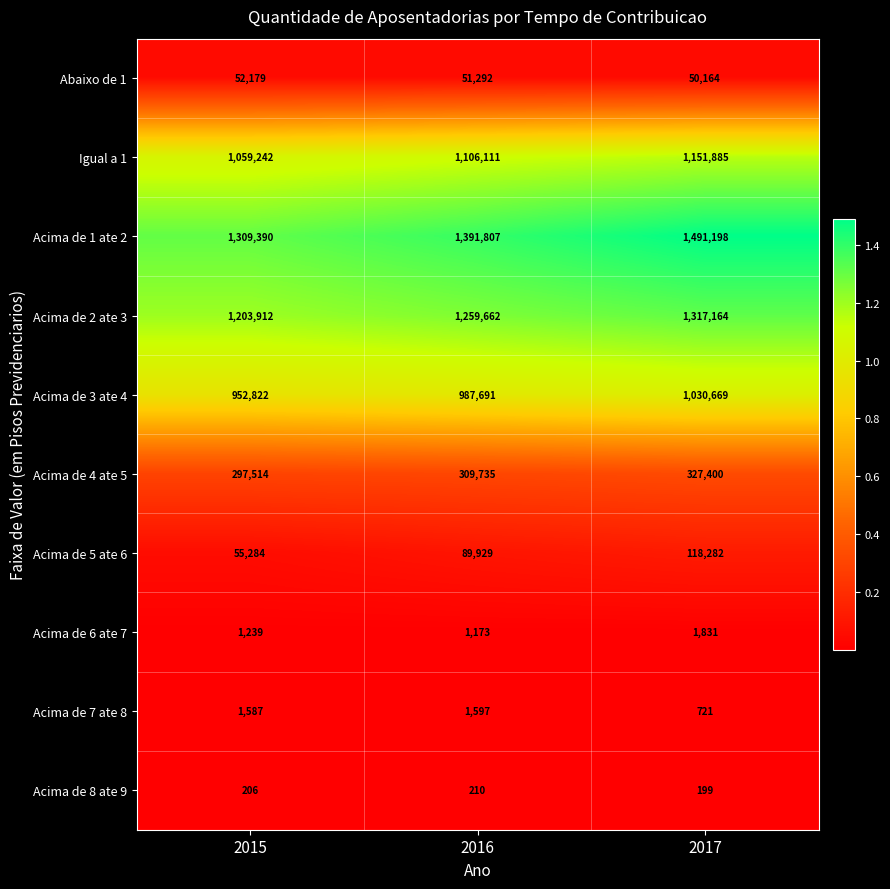

What is the smallest value displayed?

199